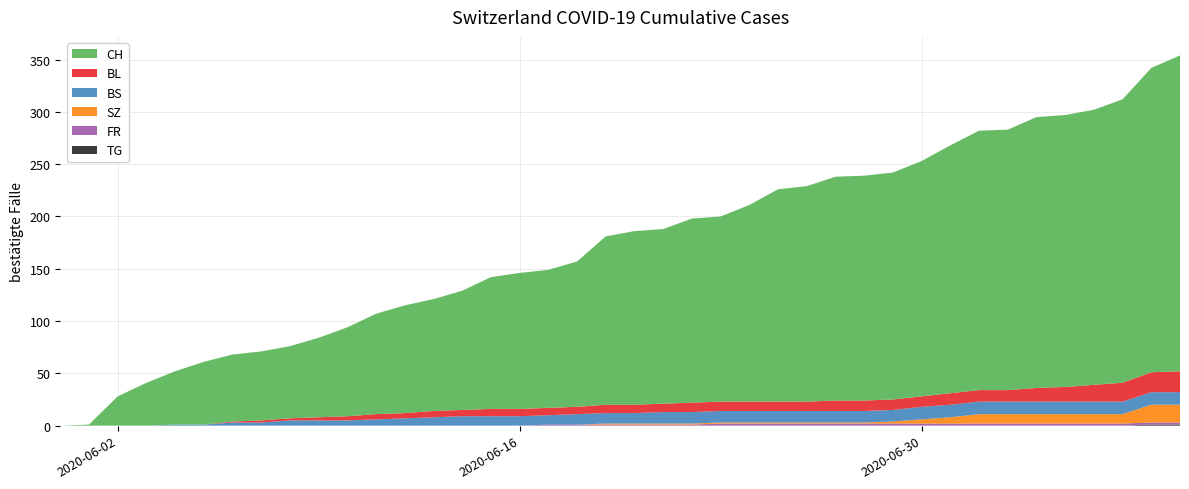

Reading right to left, extract all data points from this chart.

CH: 2020-07-09=302	2020-07-08=291	2020-07-07=271	2020-07-06=263	2020-07-05=260	2020-07-04=259	2020-07-03=249	2020-07-02=248	2020-07-01=237	2020-06-30=225	2020-06-29=217	2020-06-28=215	2020-06-27=214	2020-06-26=206	2020-06-25=203	2020-06-24=188	2020-06-23=177	2020-06-22=176	2020-06-21=167	2020-06-20=166	2020-06-19=161	2020-06-18=139	2020-06-17=132	2020-06-16=130	2020-06-15=126	2020-06-14=114	2020-06-13=107	2020-06-12=103	2020-06-11=96	2020-06-10=85	2020-06-09=76	2020-06-08=69	2020-06-07=66	2020-06-06=64	2020-06-05=60	2020-06-04=51	2020-06-03=41	2020-06-02=28	2020-06-01=1	2020-05-31=0
BL: 2020-07-09=20	2020-07-08=19	2020-07-07=18	2020-07-06=16	2020-07-05=14	2020-07-04=13	2020-07-03=11	2020-07-02=11	2020-07-01=11	2020-06-30=10	2020-06-29=10	2020-06-28=10	2020-06-27=10	2020-06-26=9	2020-06-25=9	2020-06-24=9	2020-06-23=9	2020-06-22=9	2020-06-21=8	2020-06-20=8	2020-06-19=8	2020-06-18=7	2020-06-17=7	2020-06-16=7	2020-06-15=7	2020-06-14=6	2020-06-13=6	2020-06-12=5	2020-06-11=5	2020-06-10=4	2020-06-09=3	2020-06-08=2	2020-06-07=2	2020-06-06=1	2020-06-05=0	2020-06-04=0	2020-06-03=0	2020-06-02=0	2020-06-01=0	2020-05-31=0
BS: 2020-07-09=12	2020-07-08=12	2020-07-07=12	2020-07-06=12	2020-07-05=12	2020-07-04=12	2020-07-03=12	2020-07-02=12	2020-07-01=12	2020-06-30=12	2020-06-29=11	2020-06-28=11	2020-06-27=11	2020-06-26=11	2020-06-25=11	2020-06-24=11	2020-06-23=11	2020-06-22=11	2020-06-21=11	2020-06-20=10	2020-06-19=10	2020-06-18=10	2020-06-17=9	2020-06-16=9	2020-06-15=9	2020-06-14=9	2020-06-13=8	2020-06-12=7	2020-06-11=6	2020-06-10=5	2020-06-09=5	2020-06-08=5	2020-06-07=3	2020-06-06=3	2020-06-05=1	2020-06-04=1	2020-06-03=0	2020-06-02=0	2020-06-01=0	2020-05-31=0
SZ: 2020-07-09=17	2020-07-08=17	2020-07-07=9	2020-07-06=9	2020-07-05=9	2020-07-04=9	2020-07-03=9	2020-07-02=9	2020-07-01=6	2020-06-30=4	2020-06-29=2	2020-06-28=1	2020-06-27=1	2020-06-26=1	2020-06-25=1	2020-06-24=1	2020-06-23=1	2020-06-22=1	2020-06-21=1	2020-06-20=1	2020-06-19=1	2020-06-18=0	2020-06-17=0	2020-06-16=0	2020-06-15=0	2020-06-14=0	2020-06-13=0	2020-06-12=0	2020-06-11=0	2020-06-10=0	2020-06-09=0	2020-06-08=0	2020-06-07=0	2020-06-06=0	2020-06-05=0	2020-06-04=0	2020-06-03=0	2020-06-02=0	2020-06-01=0	2020-05-31=0
FR: 2020-07-09=2	2020-07-08=2	2020-07-07=2	2020-07-06=2	2020-07-05=2	2020-07-04=2	2020-07-03=2	2020-07-02=2	2020-07-01=2	2020-06-30=2	2020-06-29=2	2020-06-28=2	2020-06-27=2	2020-06-26=2	2020-06-25=2	2020-06-24=2	2020-06-23=2	2020-06-22=1	2020-06-21=1	2020-06-20=1	2020-06-19=1	2020-06-18=1	2020-06-17=1	2020-06-16=0	2020-06-15=0	2020-06-14=0	2020-06-13=0	2020-06-12=0	2020-06-11=0	2020-06-10=0	2020-06-09=0	2020-06-08=0	2020-06-07=0	2020-06-06=0	2020-06-05=0	2020-06-04=0	2020-06-03=0	2020-06-02=0	2020-06-01=0	2020-05-31=0
TG: 2020-07-09=1	2020-07-08=1	2020-07-07=0	2020-07-06=0	2020-07-05=0	2020-07-04=0	2020-07-03=0	2020-07-02=0	2020-07-01=0	2020-06-30=0	2020-06-29=0	2020-06-28=0	2020-06-27=0	2020-06-26=0	2020-06-25=0	2020-06-24=0	2020-06-23=0	2020-06-22=0	2020-06-21=0	2020-06-20=0	2020-06-19=0	2020-06-18=0	2020-06-17=0	2020-06-16=0	2020-06-15=0	2020-06-14=0	2020-06-13=0	2020-06-12=0	2020-06-11=0	2020-06-10=0	2020-06-09=0	2020-06-08=0	2020-06-07=0	2020-06-06=0	2020-06-05=0	2020-06-04=0	2020-06-03=0	2020-06-02=0	2020-06-01=0	2020-05-31=0